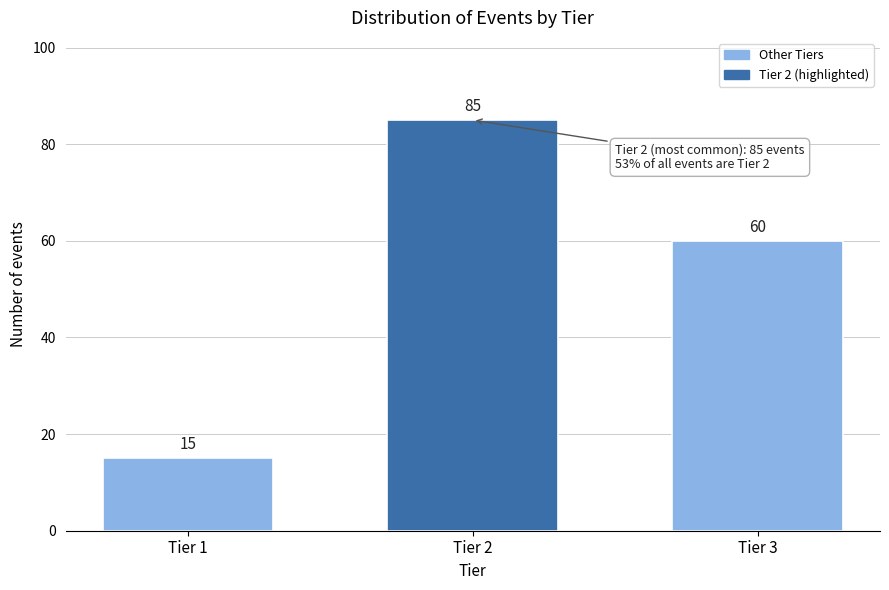

Reading right to left, list all the values displayed in this chart.

60	85	15